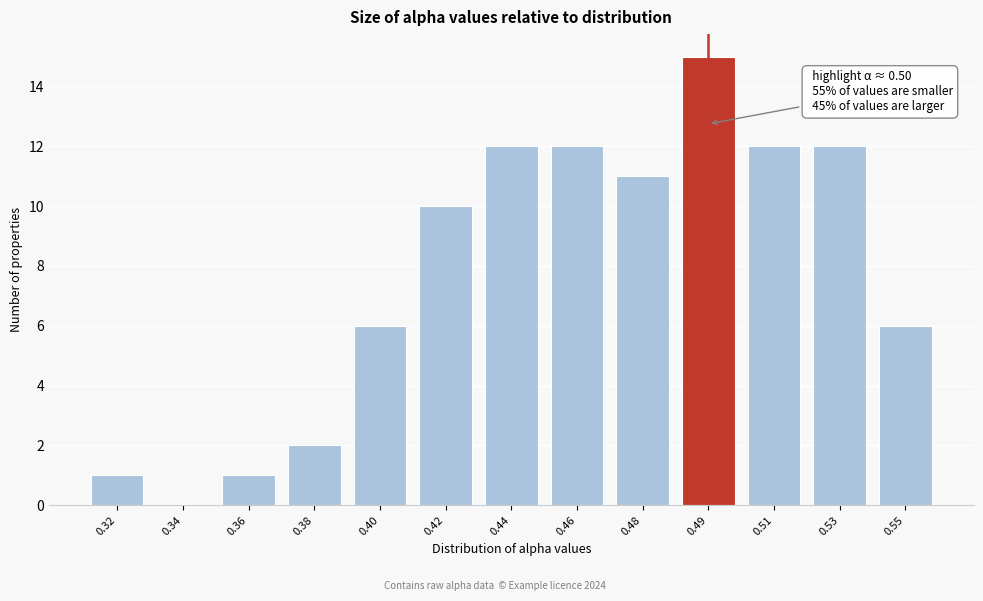

Reading left to right, transcribe all the data shown in this chart.

0.32=1	0.34=0	0.36=1	0.38=2	0.40=6	0.42=10	0.44=12	0.46=12	0.48=11	0.49=15	0.51=12	0.53=12	0.55=6